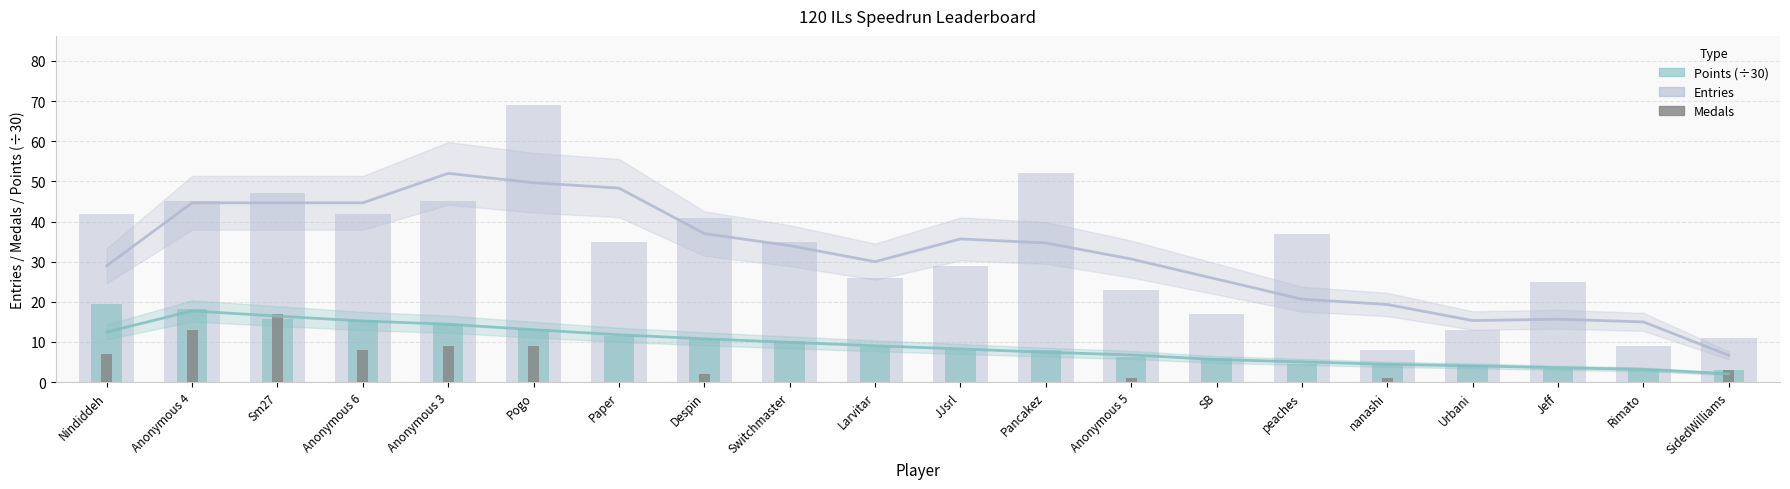

What is the average value of the Medals series?

3.5